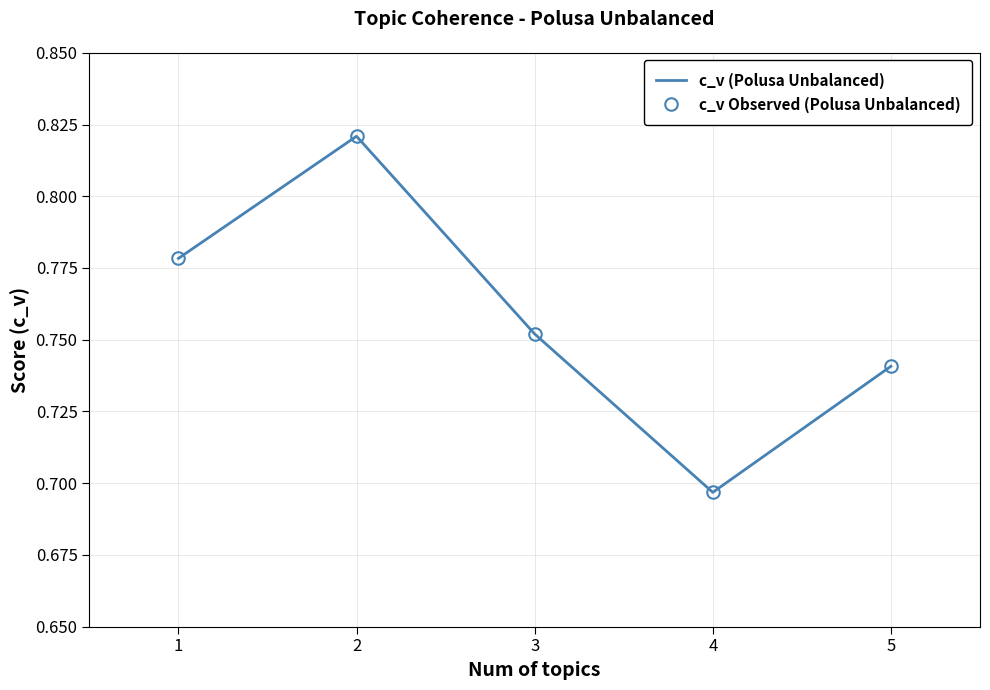

What is the value of the c_v (Polusa Unbalanced) point at the 5th from the left?

0.7